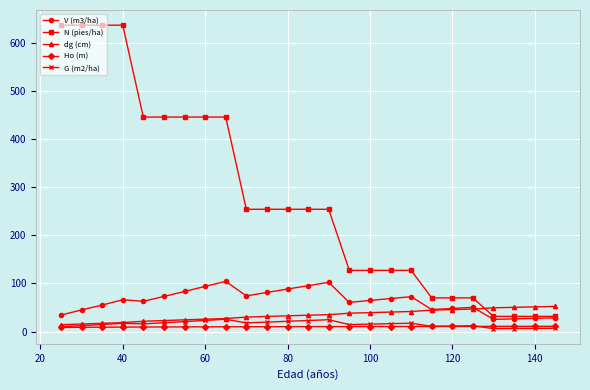

Which series has the largest total across all categories?

N (pies/ha)